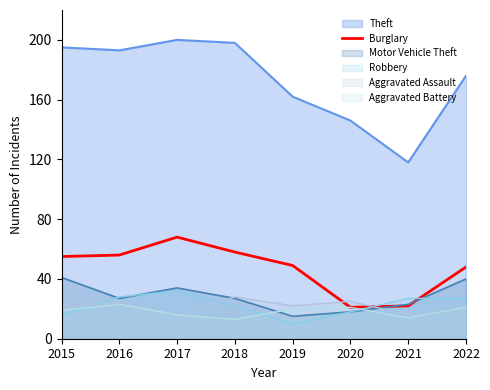

What is the spread (max minus min) of values at 2015?

179